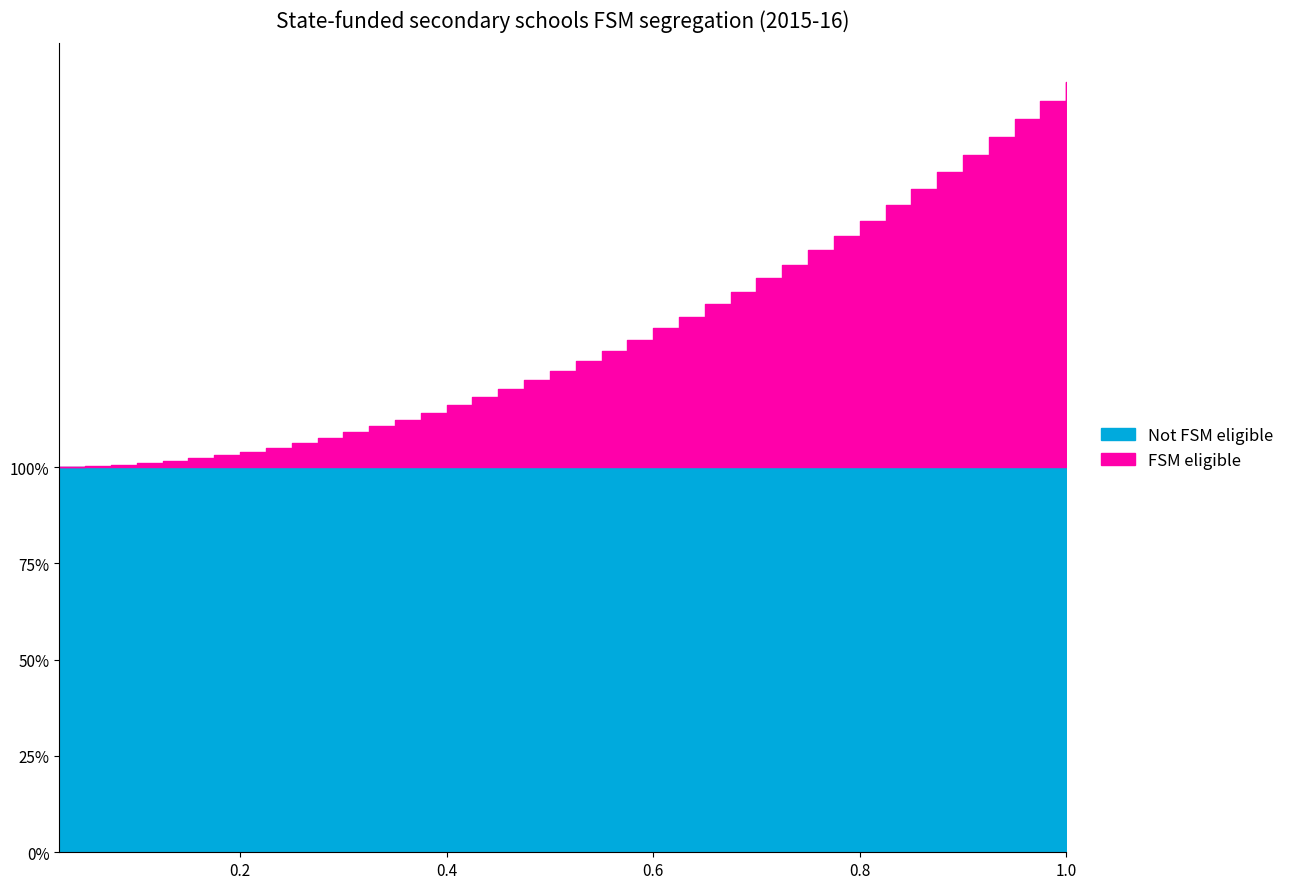

How many categories are shown in the chart?

40